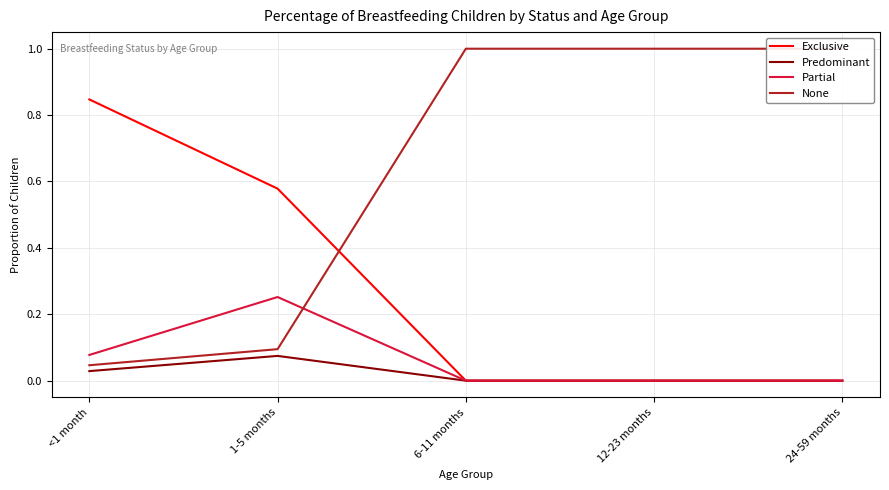

What are all the series names shown in the legend?

Exclusive, Predominant, Partial, None